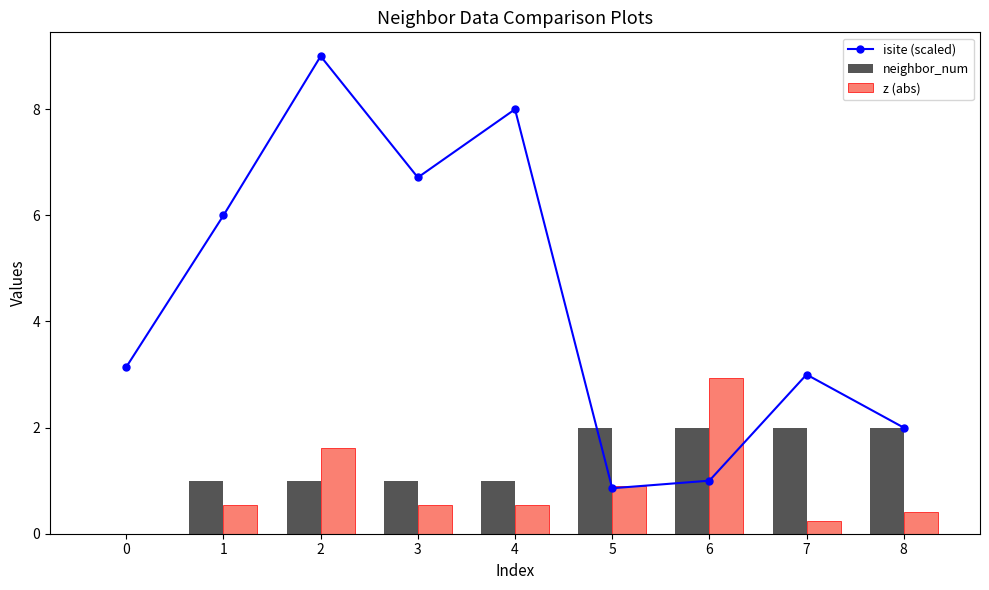

What are all the series names shown in the legend?

isite (scaled), neighbor_num, z (abs)